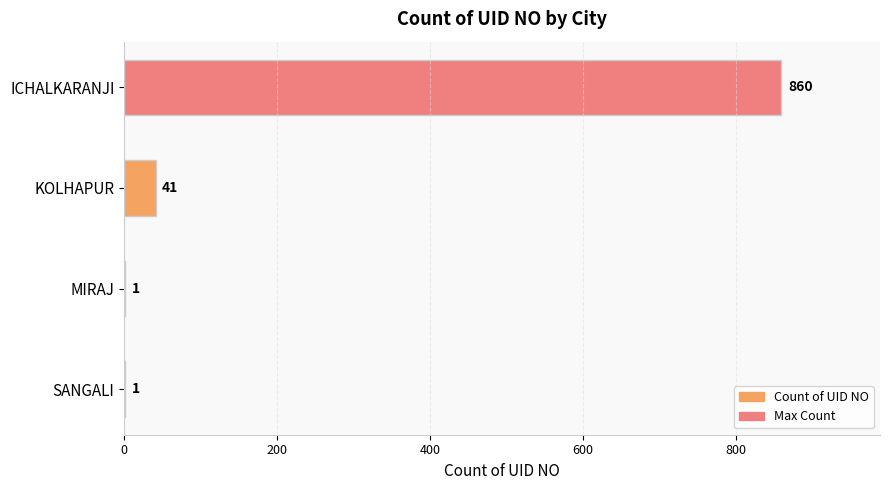

Reading top to bottom, what are all the values shown in this chart?

ICHALKARANJI=860	KOLHAPUR=41	MIRAJ=1	SANGALI=1